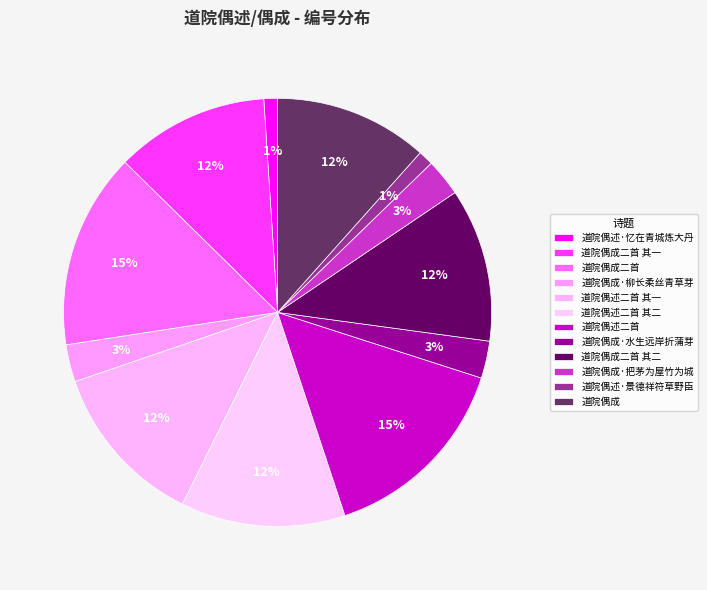

How many slices are in this pie chart?

12